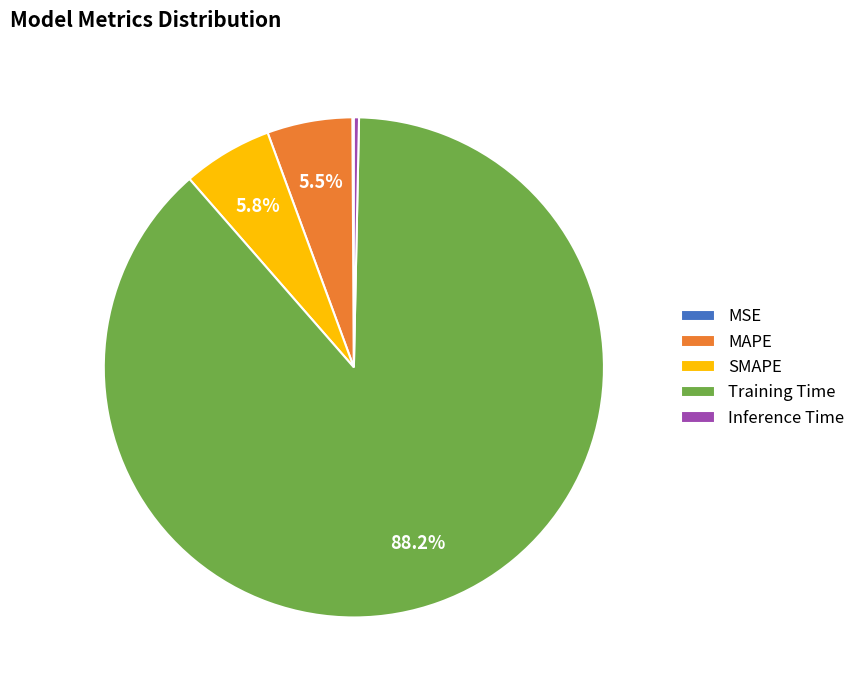

To the nearest percent, what is the difference between the Inference Time and Training Time slice percentages?

88%